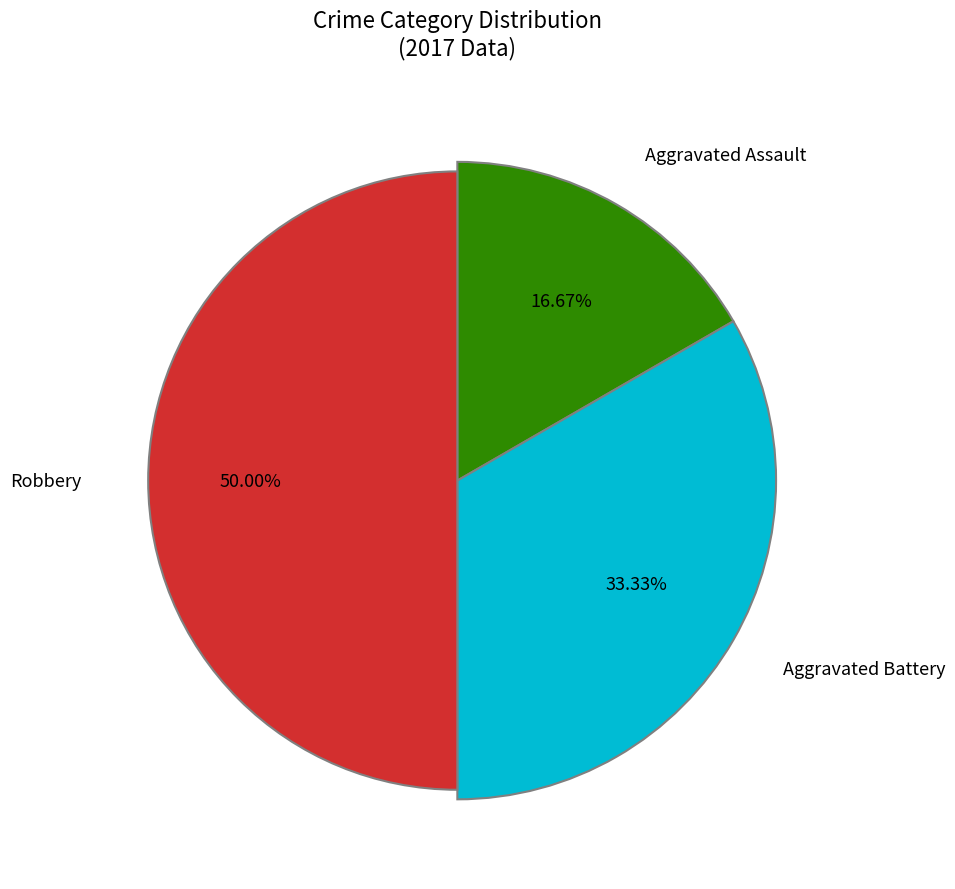

Does Aggravated Battery account for over 50% of the chart?

No